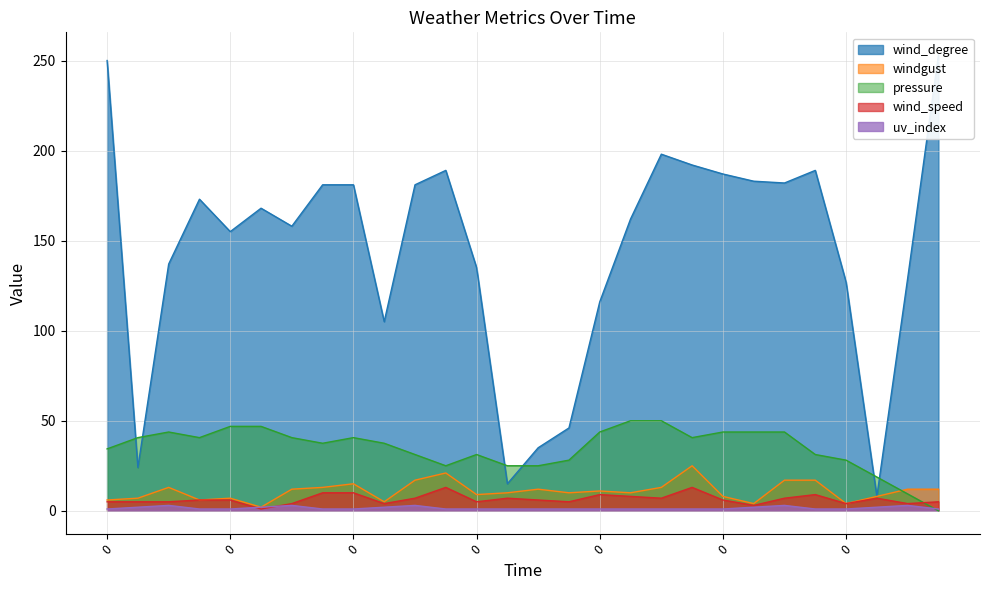

Reading right to left, transcribe all the data shown in this chart.

wind_degree: 253.0	129.0	8.0	127.0	189.0	182.0	183.0	187.0	192.0	198.0	162.0	116.0	46.0	35.0	15.0	135.0	189.0	181.0	105.0	181.0	181.0	158.0	168.0	155.0	173.0	137.0	24.0	250.0
windgust: 12.0	12.0	8.0	4.0	17.0	17.0	4.0	8.0	25.0	13.0	10.0	11.0	10.0	12.0	10.0	9.0	21.0	17.0	5.0	15.0	13.0	12.0	2.0	7.0	6.0	13.0	7.0	6.0
pressure: 0.0	9.4	18.8	28.1	31.2	43.8	43.8	43.8	40.6	50.0	50.0	43.8	28.1	25.0	25.0	31.2	25.0	31.2	37.5	40.6	37.5	40.6	46.9	46.9	40.6	43.8	40.6	34.4
wind_speed: 5.0	4.0	7.0	4.0	9.0	7.0	3.0	6.0	13.0	7.0	8.0	9.0	5.0	6.0	7.0	5.0	13.0	7.0	4.0	10.0	10.0	4.0	1.0	6.0	6.0	5.0	5.0	5.0
uv_index: 1.0	3.0	2.0	1.0	1.0	3.0	2.0	1.0	1.0	1.0	1.0	1.0	1.0	1.0	1.0	1.0	1.0	3.0	2.0	1.0	1.0	3.0	2.0	1.0	1.0	3.0	2.0	1.0